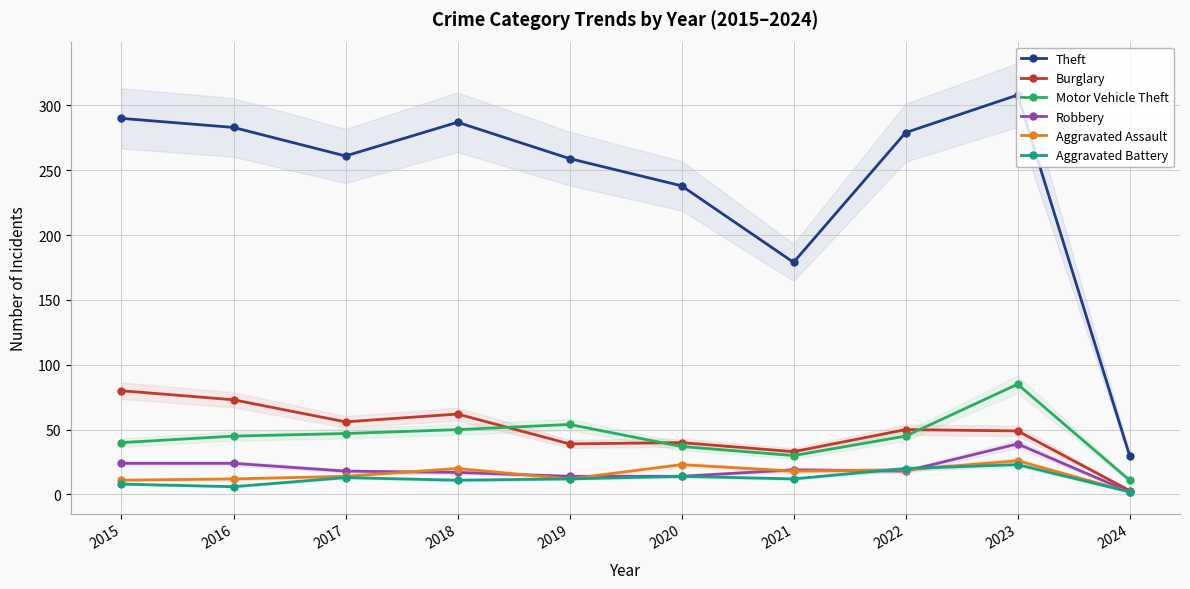

How many interior local valleys does the Aggravated Assault series have?

2